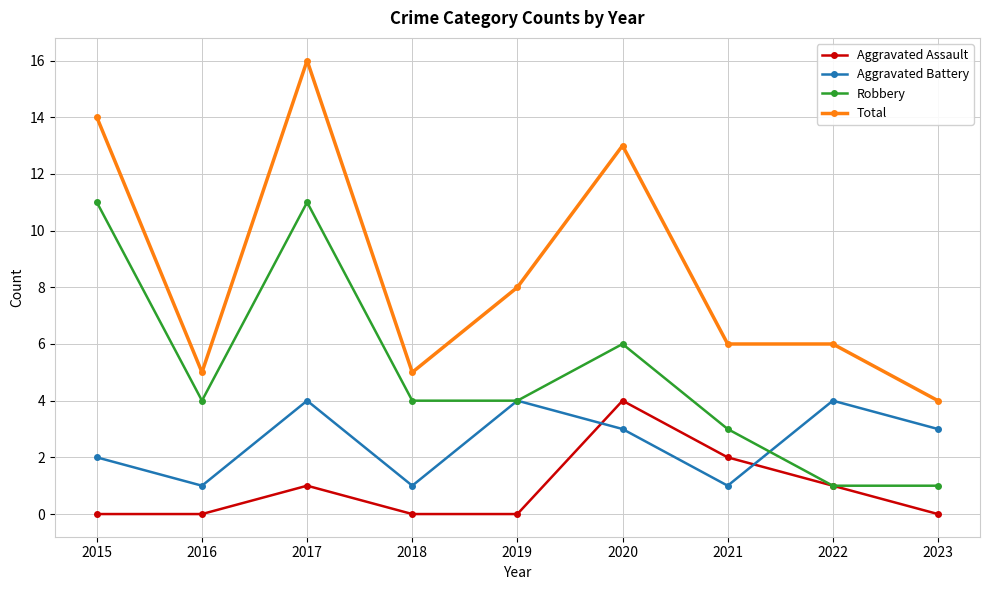

List the series in order of their overall mean, highest first.

Total, Robbery, Aggravated Battery, Aggravated Assault